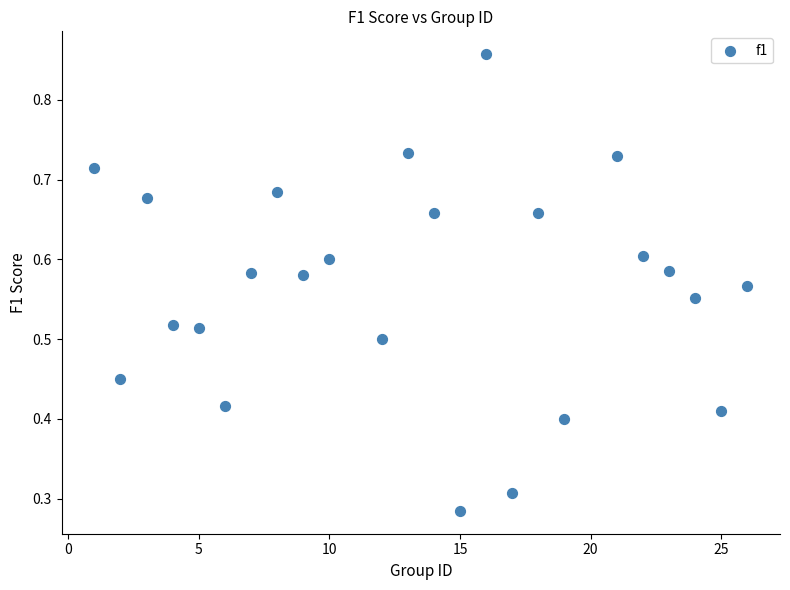

What is the range of X values (max minus min)?

25.0